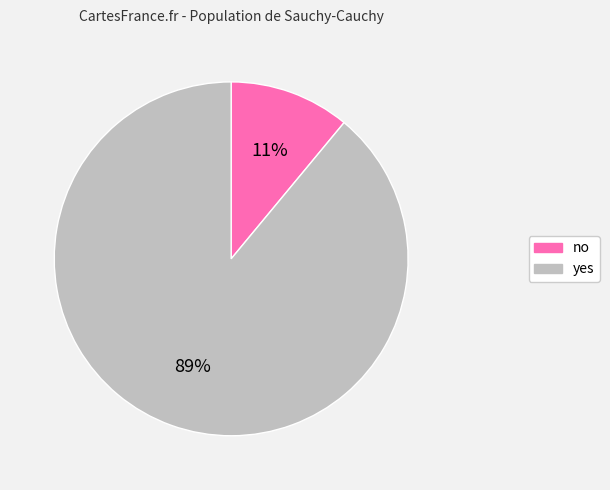

How many segments does this pie chart have?

2